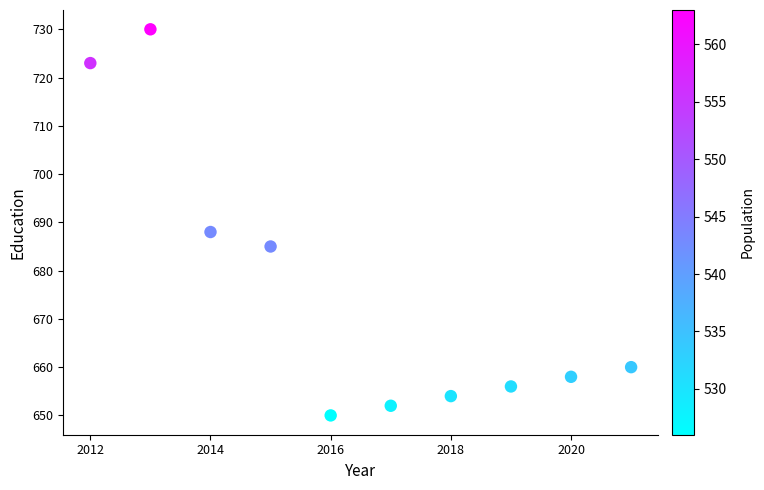

What Y value in the scatter plot is closest to 690?

688